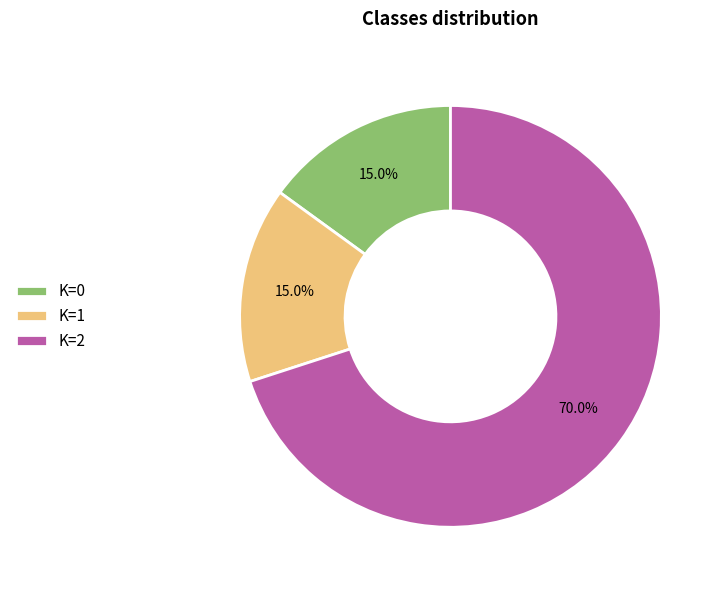

How much of the chart is everything except K=2?

30.0%